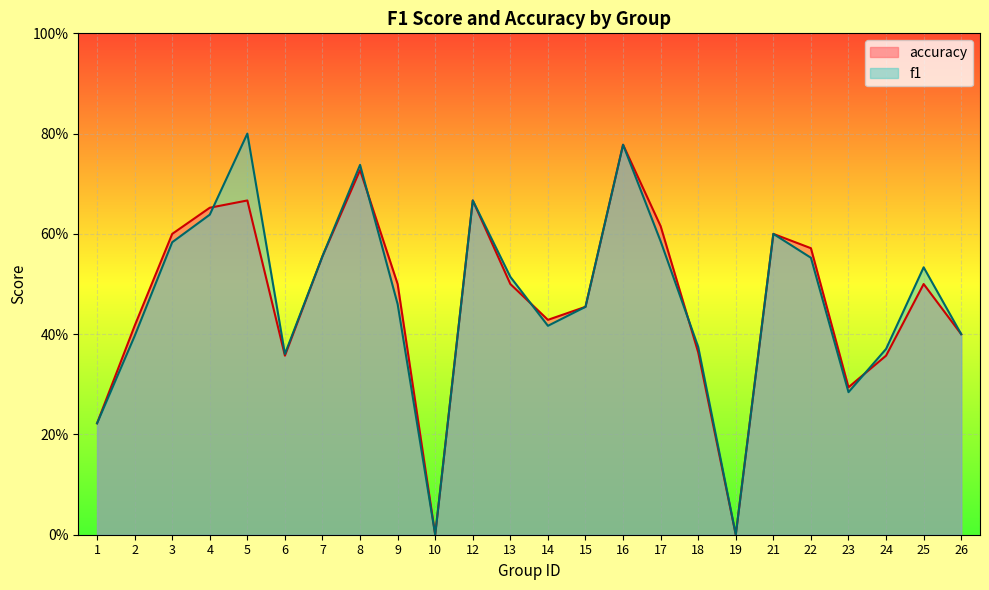

Rank the series by their maximum value, from lowest to highest.

accuracy, f1